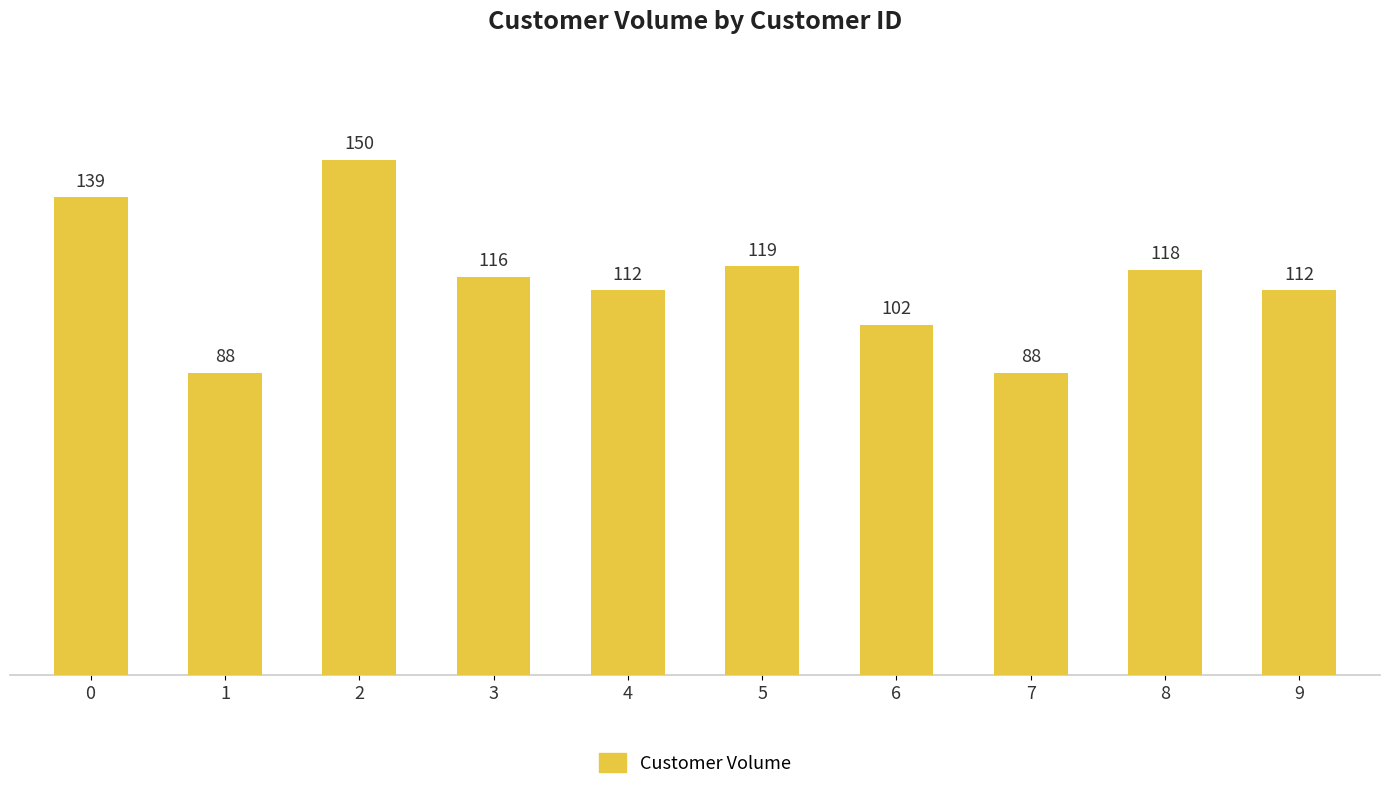

How many data points are less than 116?

5